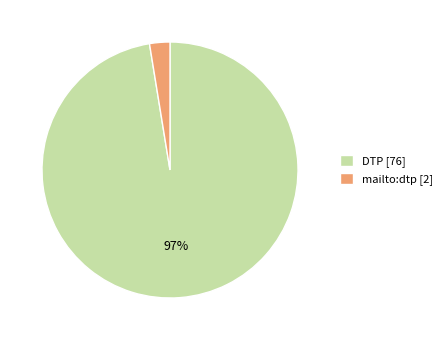

Rank the categories by value from highest to lowest.

DTP, mailto:dtp